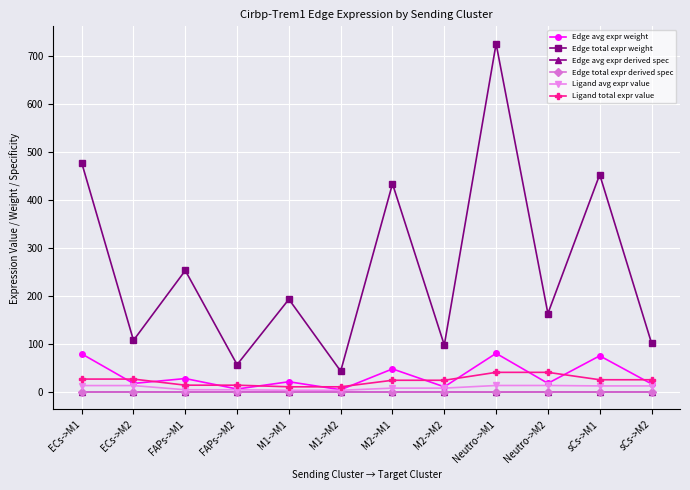

The value of Edge total expr weight at FAPs->M2 is 90.1. True or false?

False